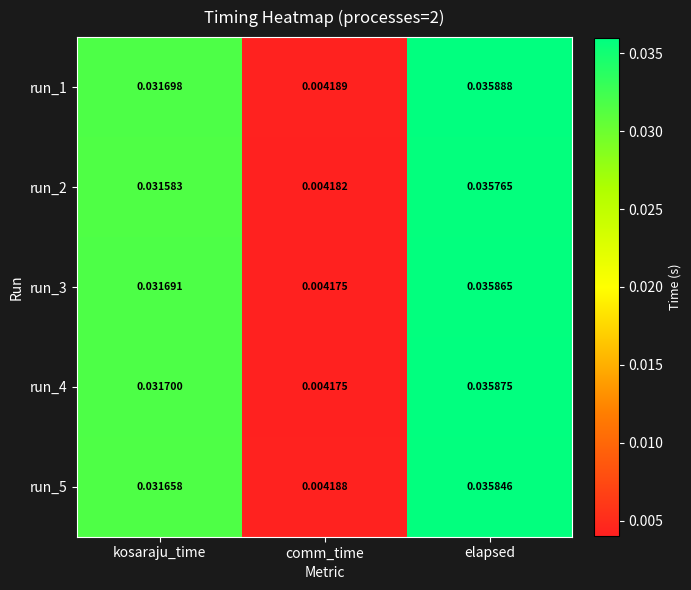

List the labels in order of run_1 value, largest first.

elapsed, kosaraju_time, comm_time